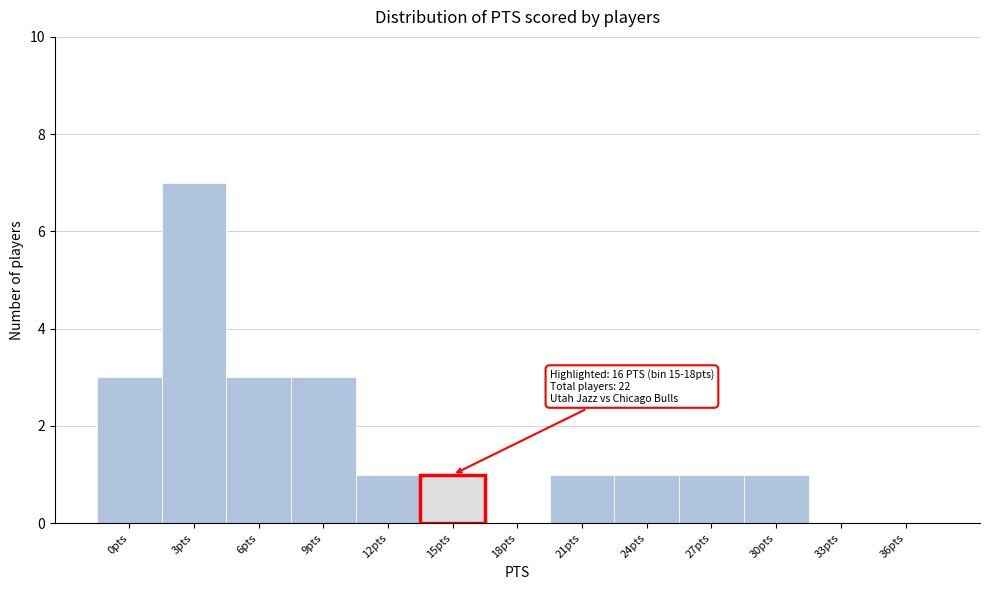

Reading left to right, extract all data points from this chart.

0pts=3	3pts=7	6pts=3	9pts=3	12pts=1	15pts=1	18pts=0	21pts=1	24pts=1	27pts=1	30pts=1	33pts=0	36pts=0